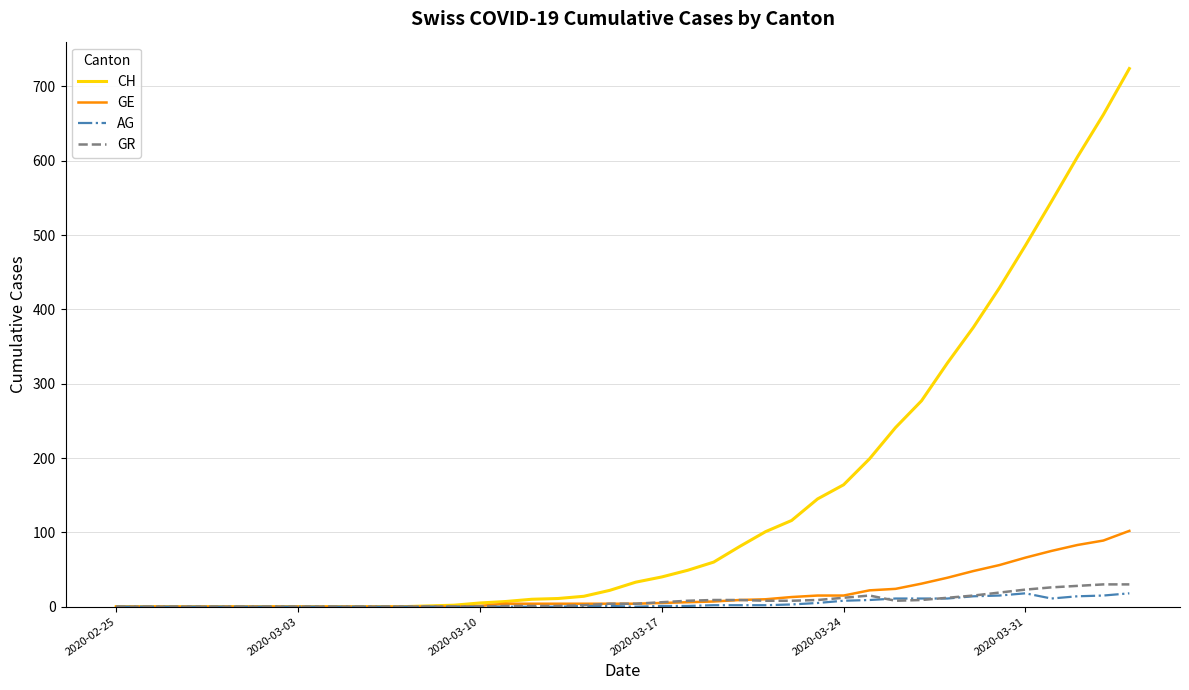

At how many categories does at least one series exceed 512?

4